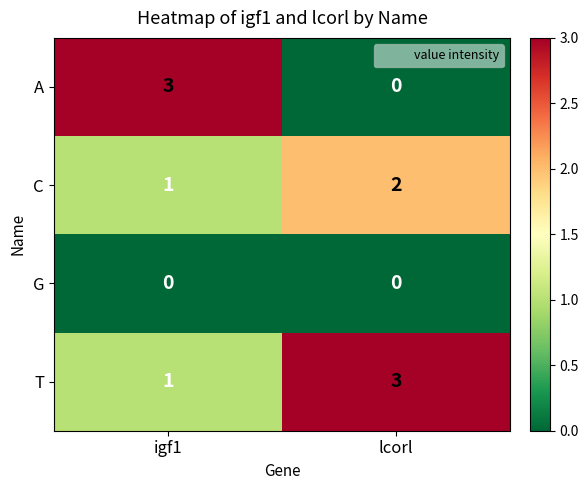

True or false: C has a value of 0 at lcorl.

False